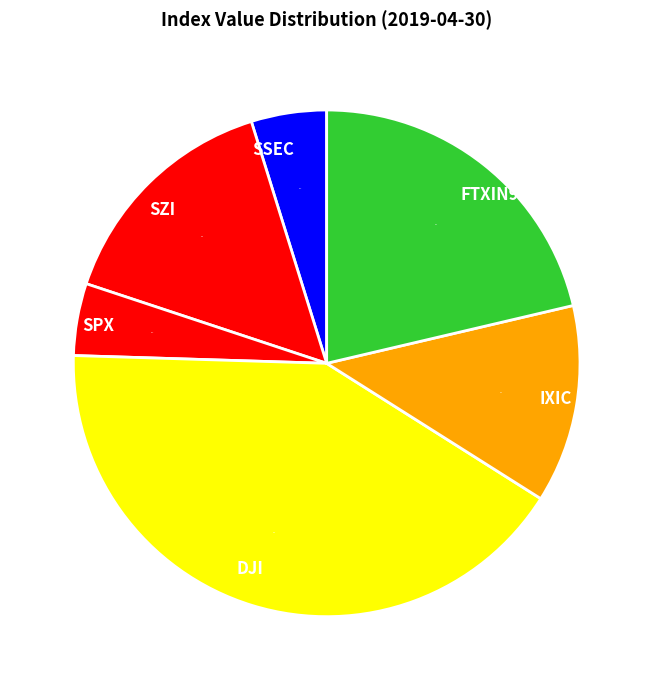

Count the number of slices in the pie.

6